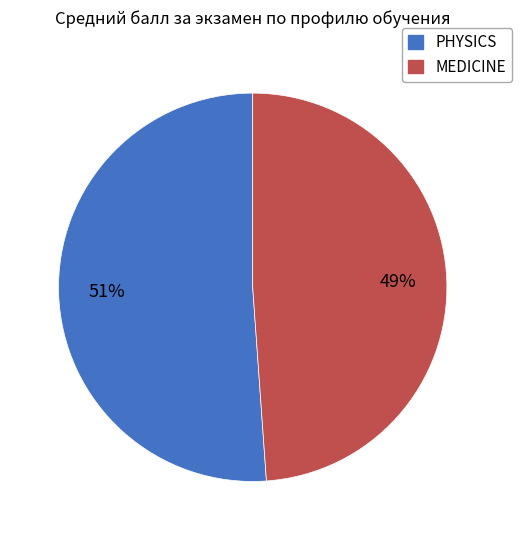

Approximately how many times larger is the value at PHYSICS compared to MEDICINE?

1.0